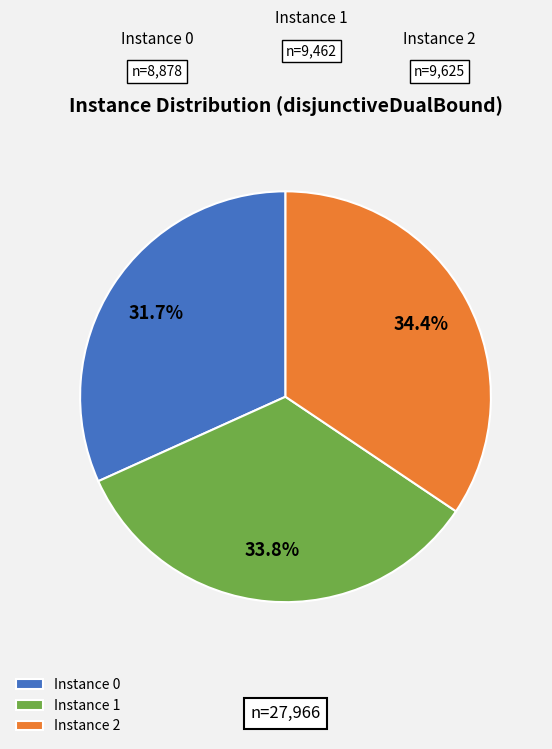

To the nearest percent, what is the difference between the largest and smallest slice percentages?

3%